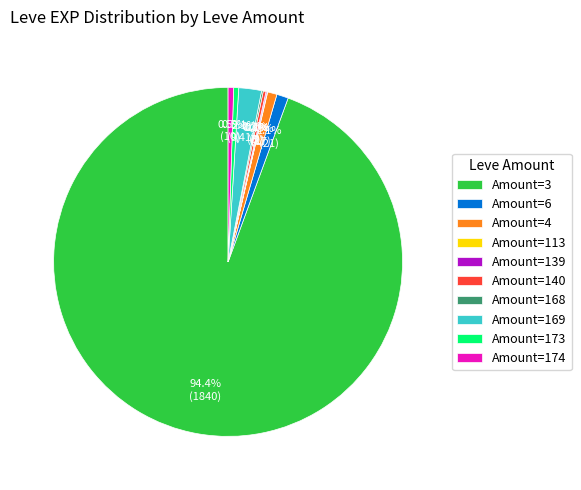

Combined, what portion of the pie is Amount=174 and Amount=4?

1.4%